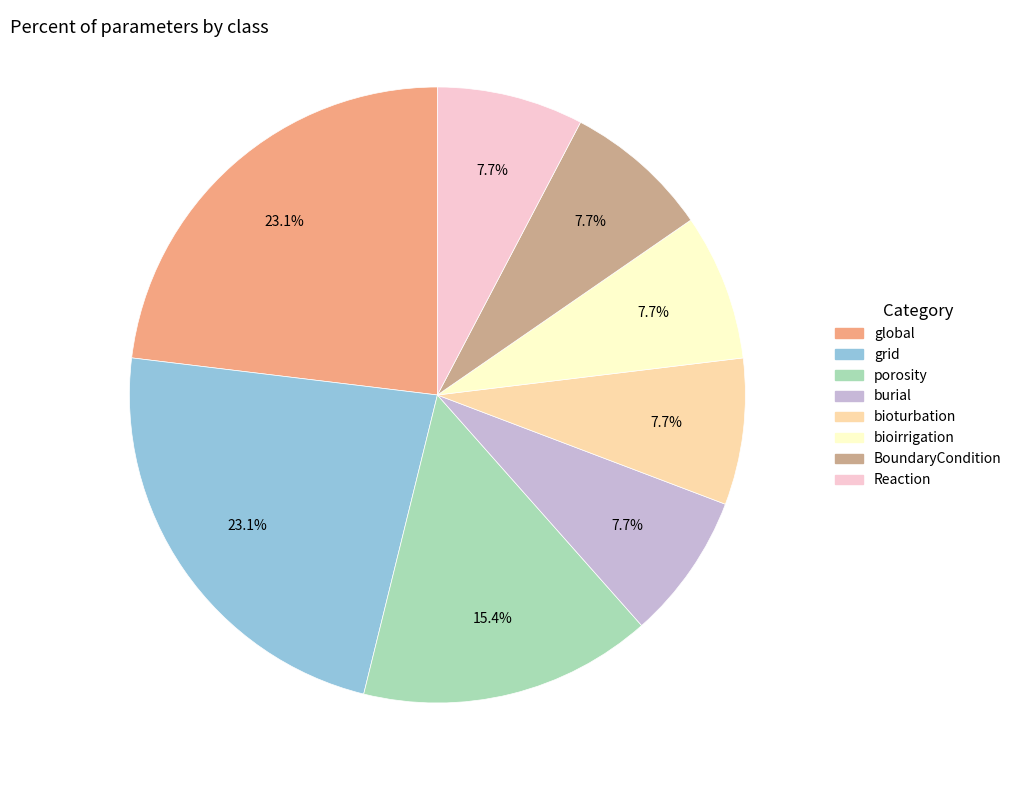

Approximately how many times larger is the value at burial compared to grid?

0.3